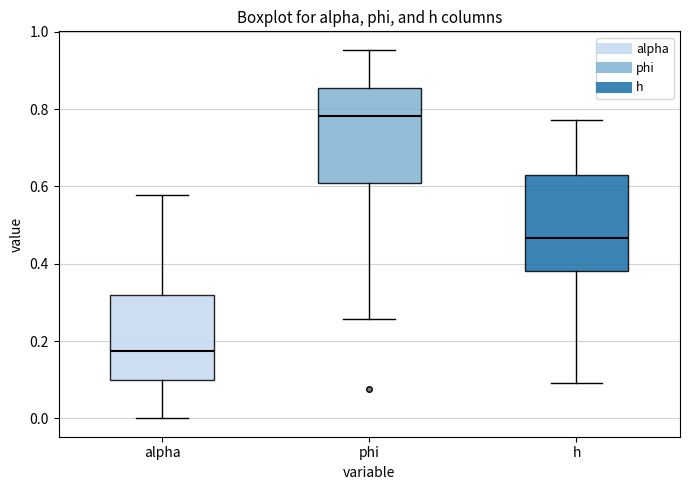

Reading left to right, read every box against the y-axis: the position of its median line, the range the box covers, and the ends of its whiskers. The values are not printed on the chart, so give them approximately, as read against the axis.

alpha: median 0.18, box 0.10 to 0.32, whiskers 0.00 to 0.58
phi: median 0.78, box 0.60 to 0.86, whiskers 0.26 to 0.96
h: median 0.46, box 0.38 to 0.62, whiskers 0.10 to 0.78